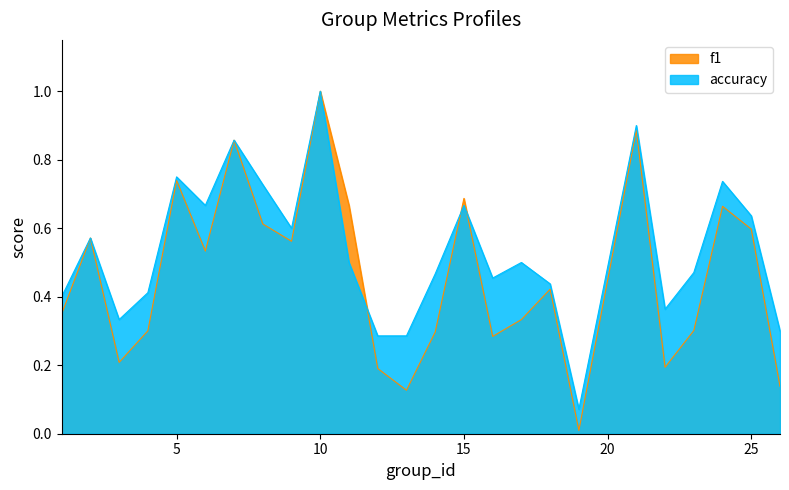

How many lines are shown in the chart?

2